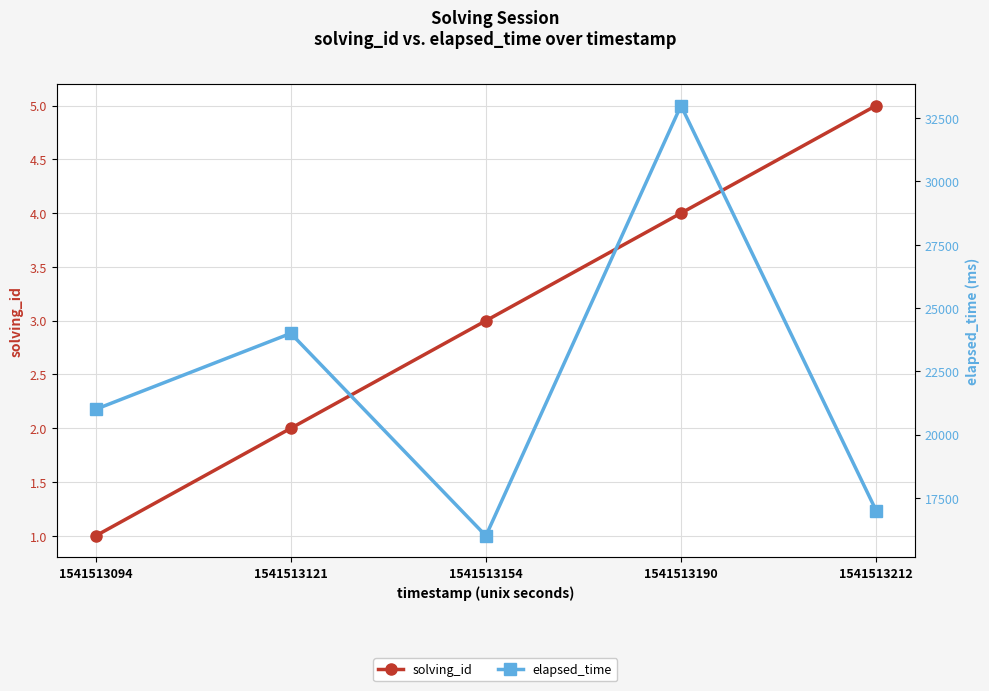

What value does the elapsed_time series have at 1541513121, to the nearest 50?

24000